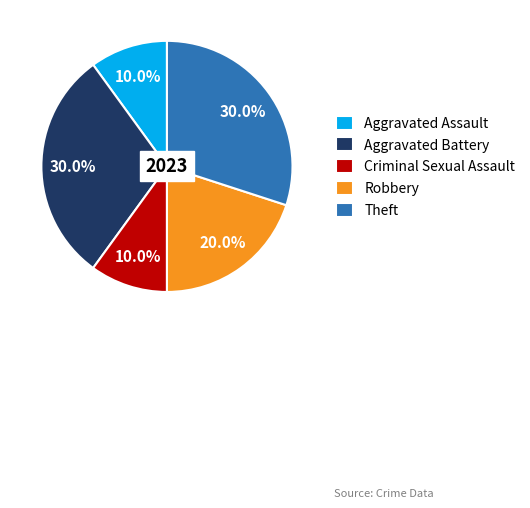

What is the total percentage of Criminal Sexual Assault and Aggravated Assault?

20.0%